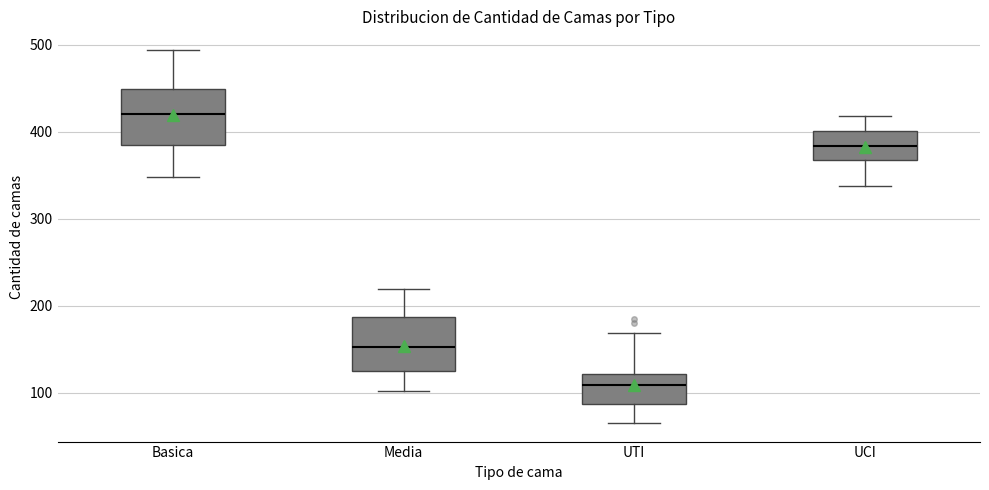

Where does the lower whisker of the box for UCI end on the y-axis? The values are not printed on the chart, so give them approximately, as read against the axis.

340